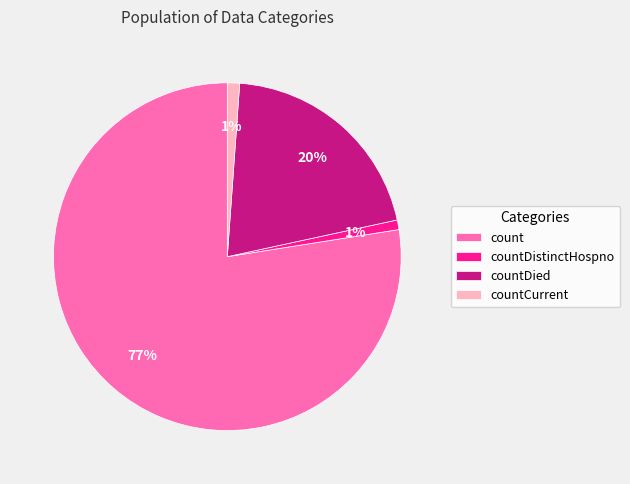

Which has a higher value, countDied or countCurrent?

countDied